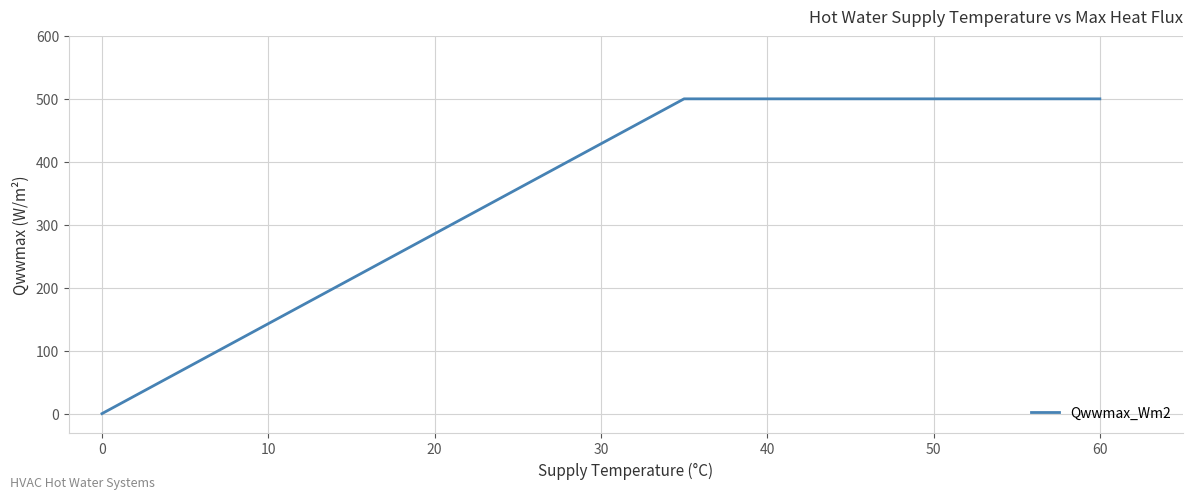

What is the sum of the values at 30 and −10?

500